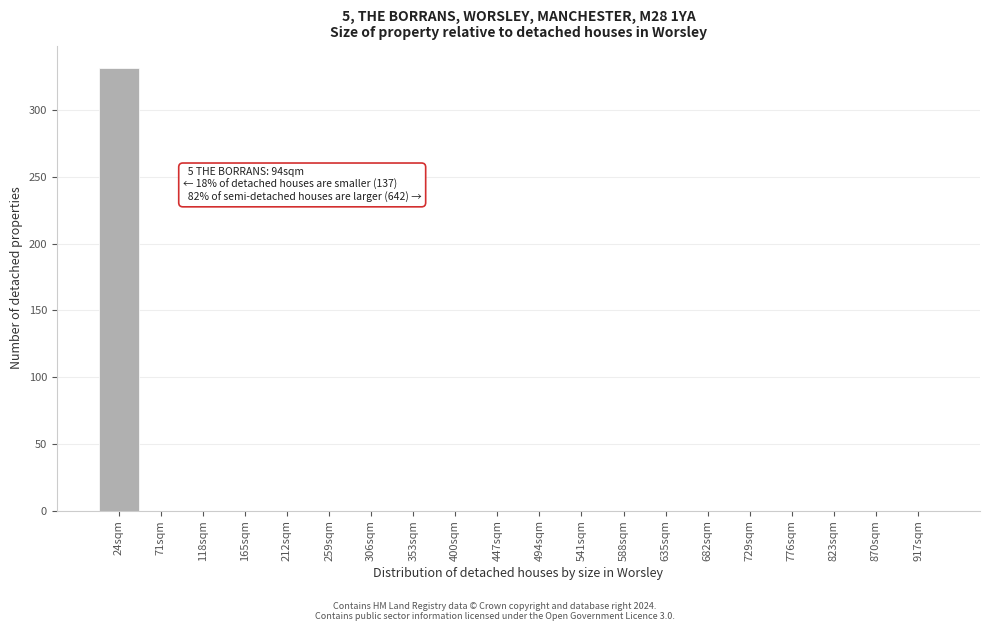

Reading right to left, extract all data points from this chart.

917sqm=0	870sqm=0	823sqm=0	776sqm=0	729sqm=0	682sqm=0	635sqm=0	588sqm=0	541sqm=0	494sqm=0	447sqm=0	400sqm=0	353sqm=0	306sqm=0	259sqm=0	212sqm=0	165sqm=0	118sqm=0	71sqm=0	24sqm=332